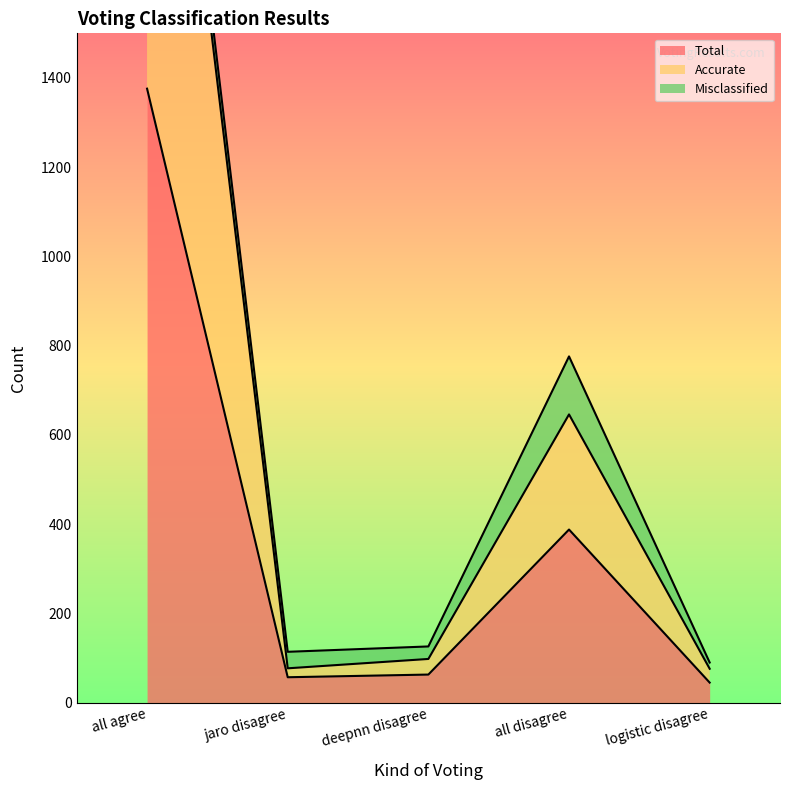

Read the Total value at all agree.

1376